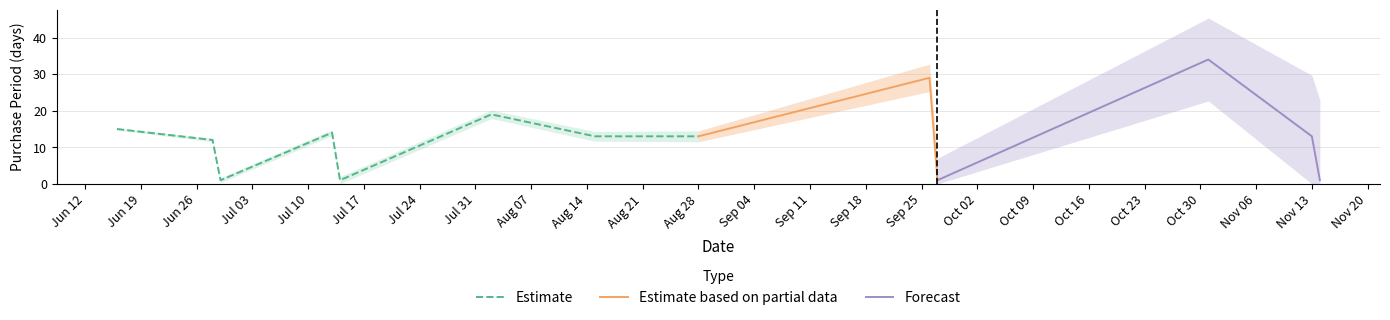

What is the change in value from 2017-07-14 to 2017-08-02?

+18